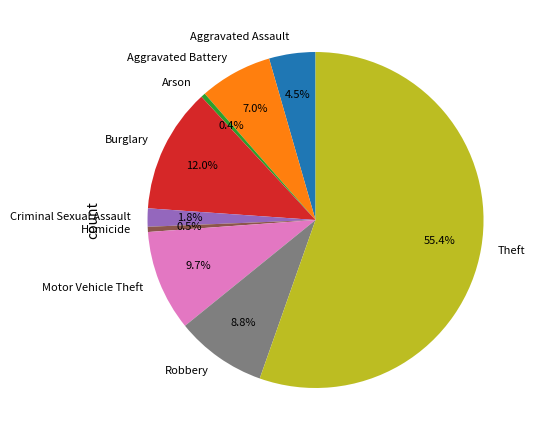

Combined, do Theft and Motor Vehicle Theft account for over 50%?

Yes